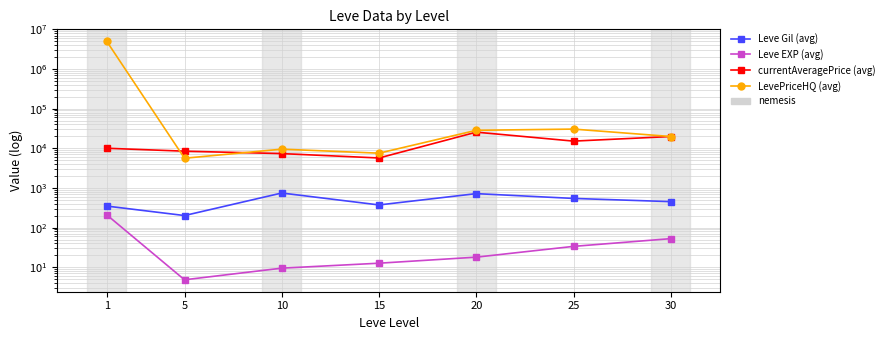

Is it true that currentAveragePrice (avg) equals 5708.1 at 15?

True